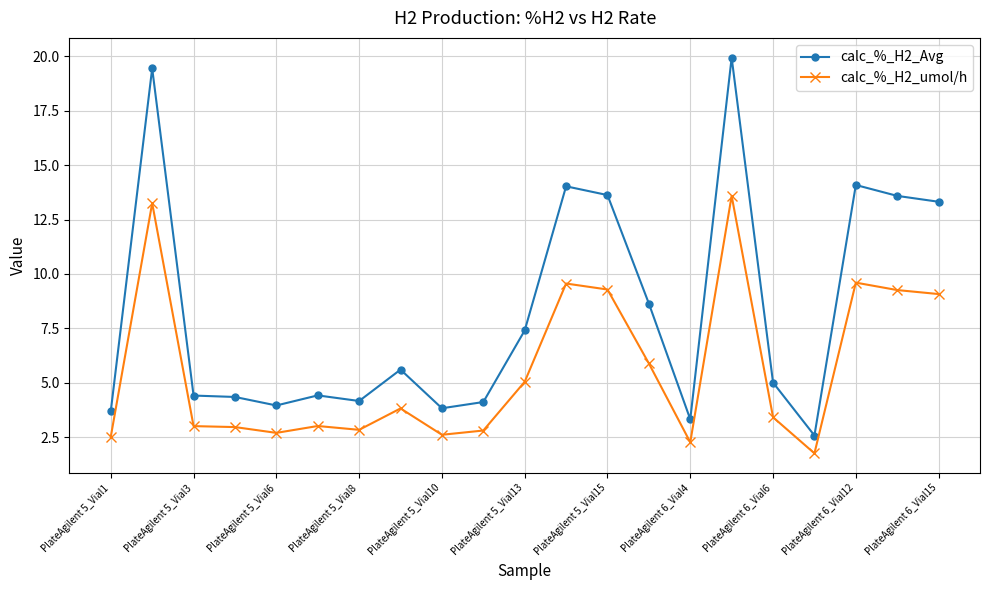

Which series has the largest range (max minus min)?

calc_%_H2_Avg